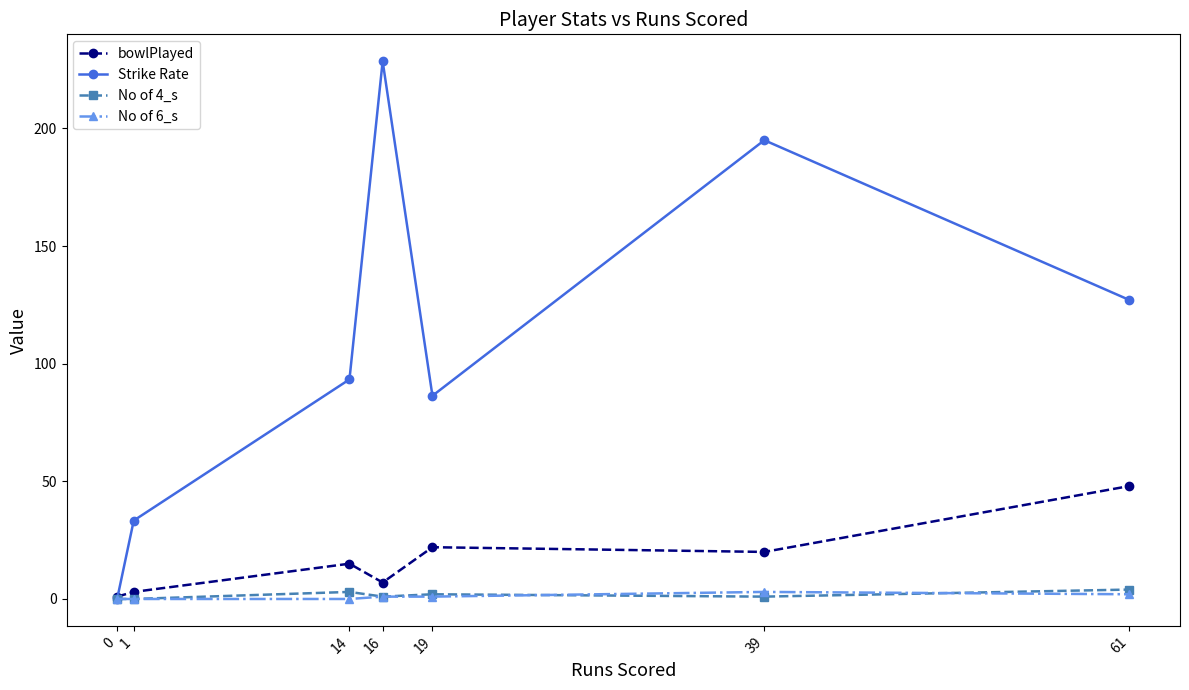

Which series has the largest range (max minus min)?

Strike Rate